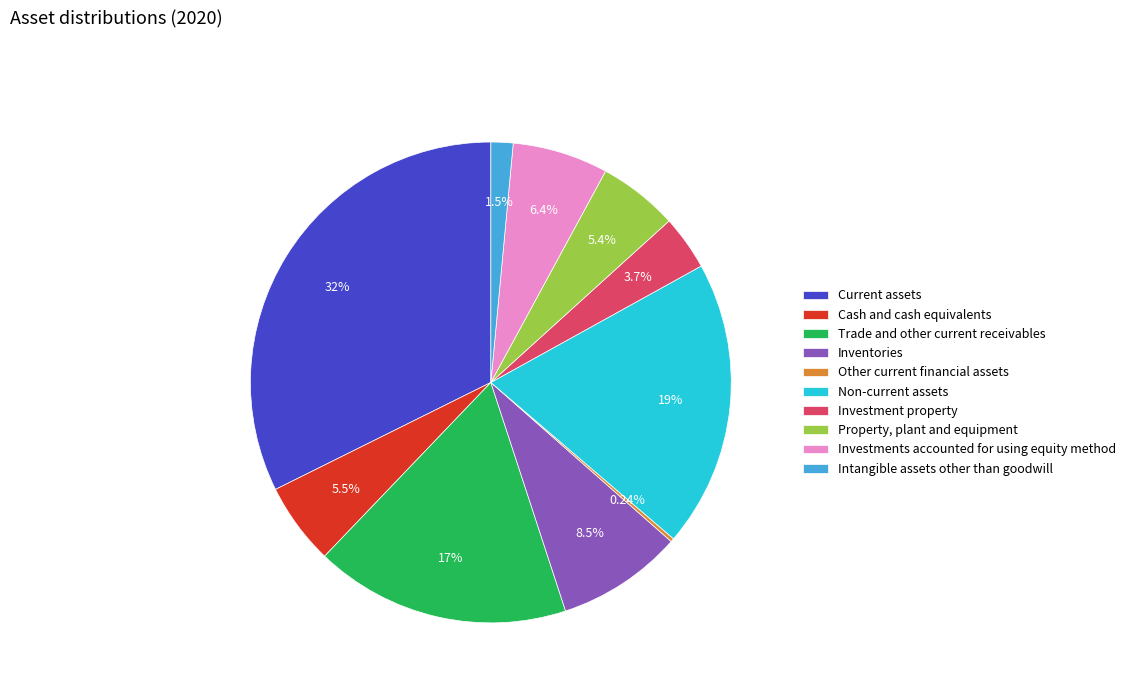

To the nearest percent, what percentage of the pie is Investments accounted for using equity method?

6%